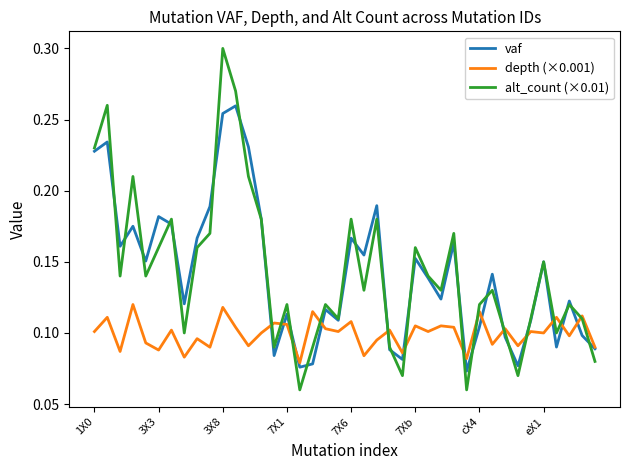

Which series has the widest spread of values?

alt_count (×0.01)